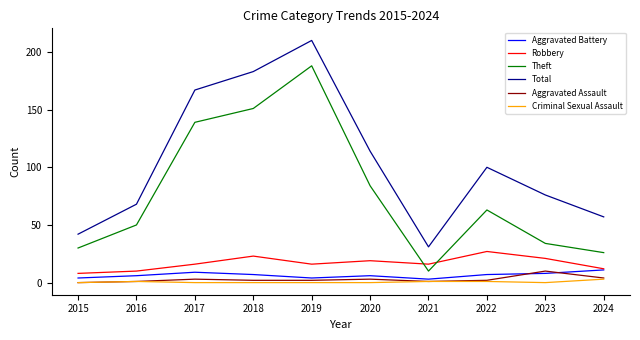

Where is Theft nearest to the value 99?

2020